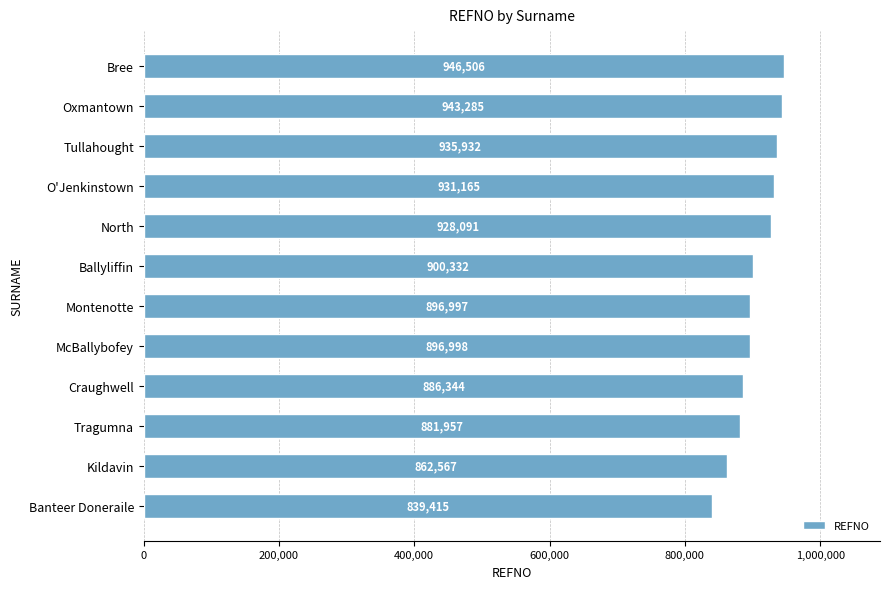

Reading bottom to top, extract all data points from this chart.

Banteer Doneraile=839415	Kildavin=862567	Tragumna=881957	Craughwell=886344	McBallybofey=896998	Montenotte=896997	Ballyliffin=900332	North=928091	O'Jenkinstown=931165	Tullahought=935932	Oxmantown=943285	Bree=946506